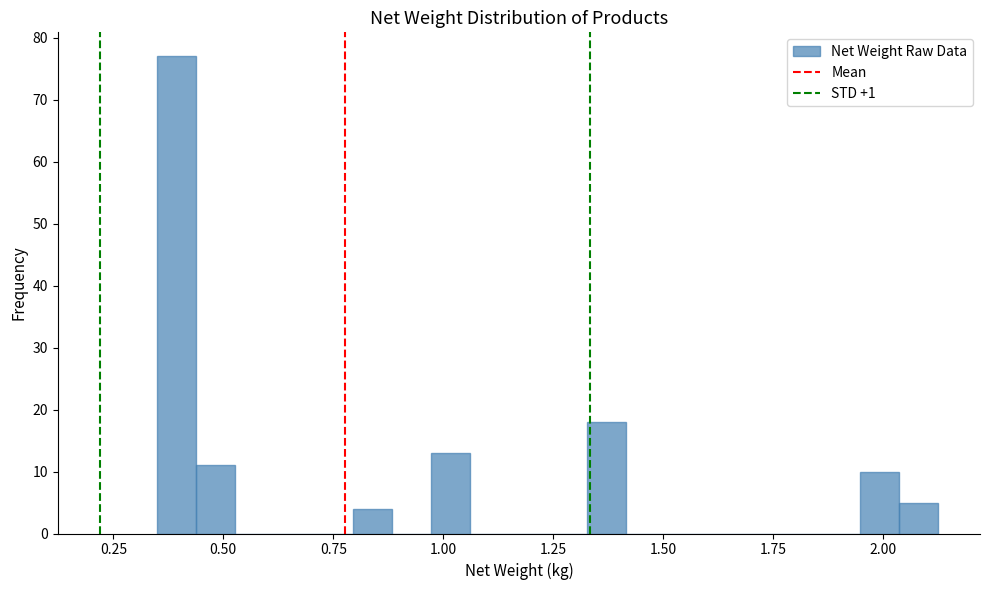

Around what value on the x-axis is the tallest bar? Give the approximate position of its centre, as read against the axis.

0.40